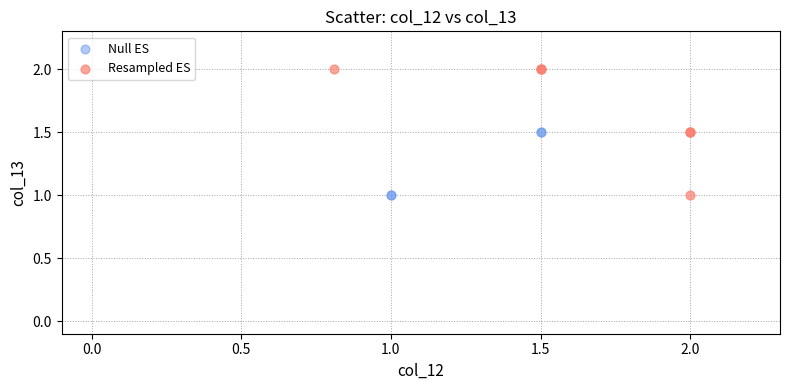

Which series contains the highest Y value?

Resampled ES